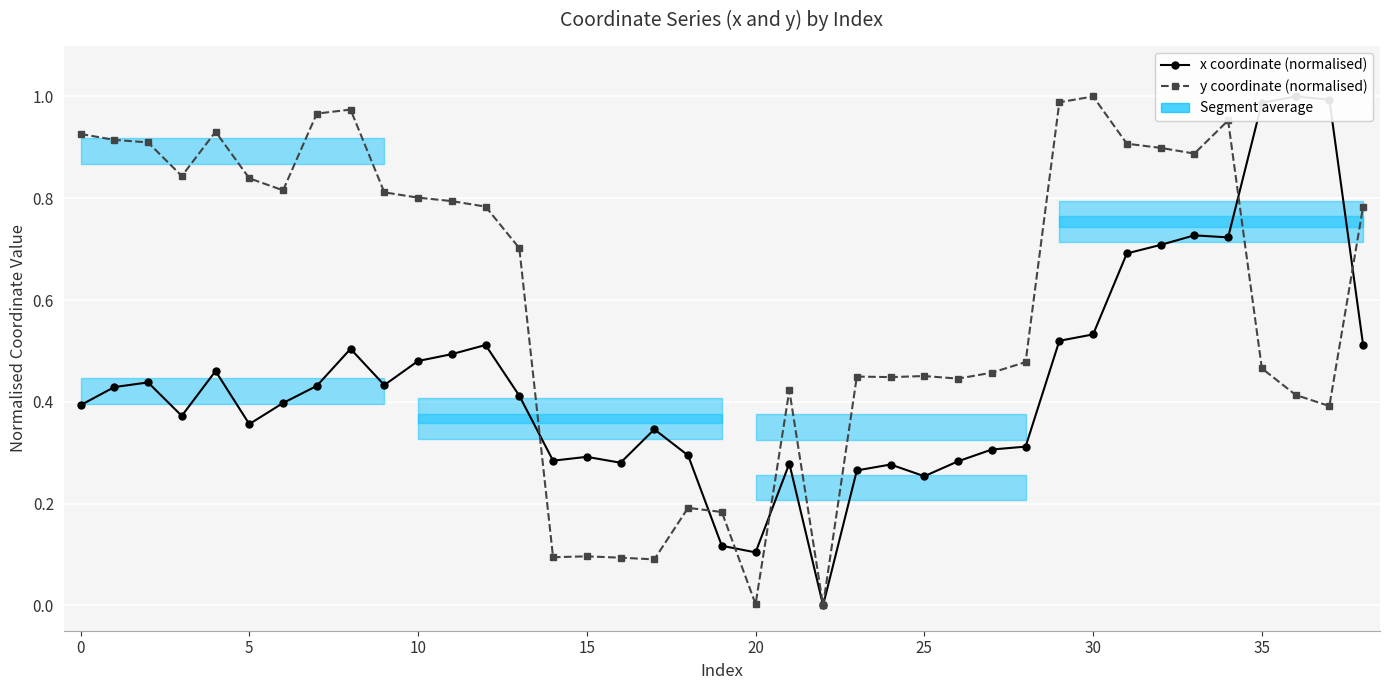

What is the label of the 31st point from the left?

30